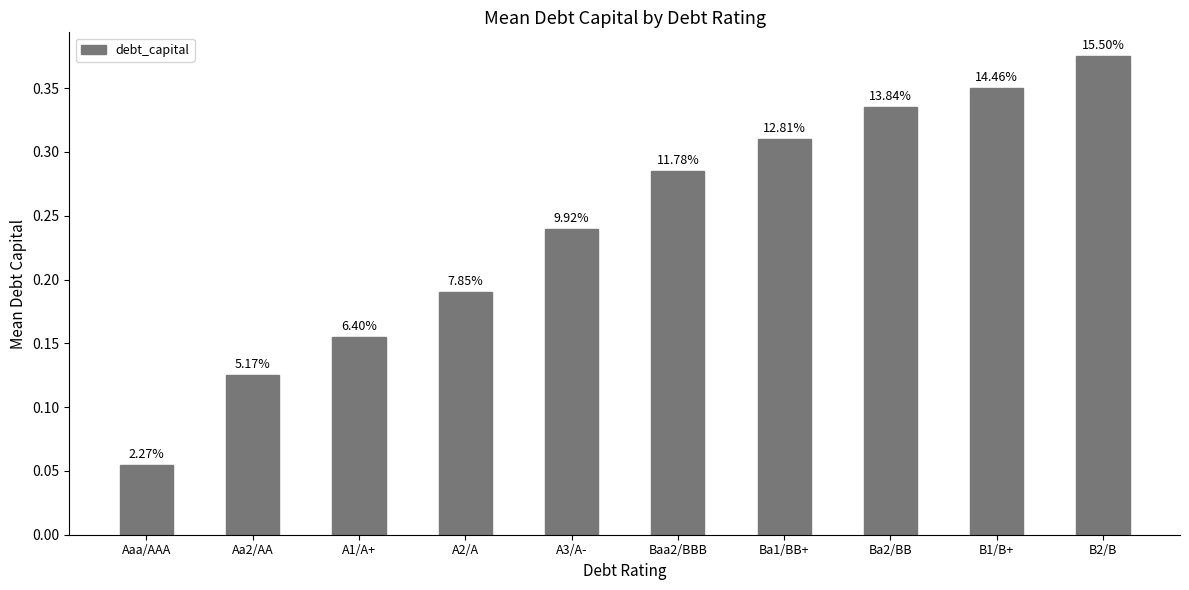

The chart shows a value of 0.2 at A2/A. True or false?

True